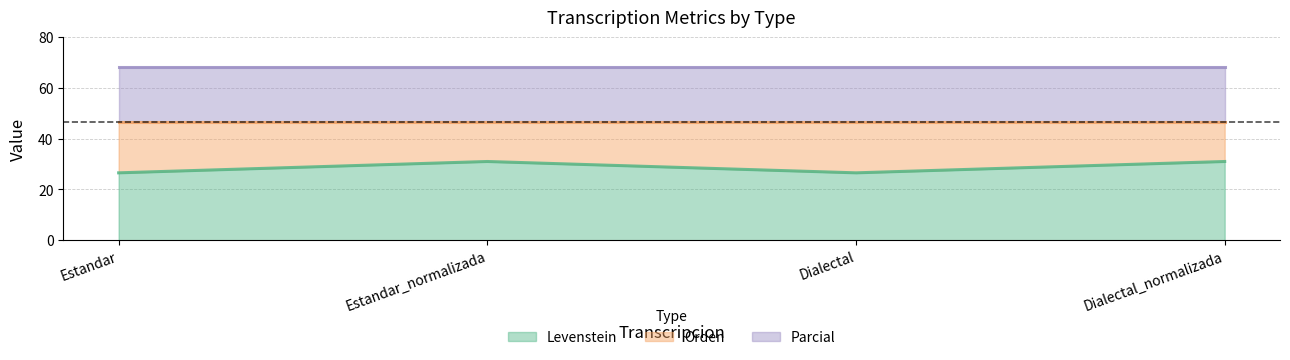

True or false: Orden and Parcial cross at least once.

False